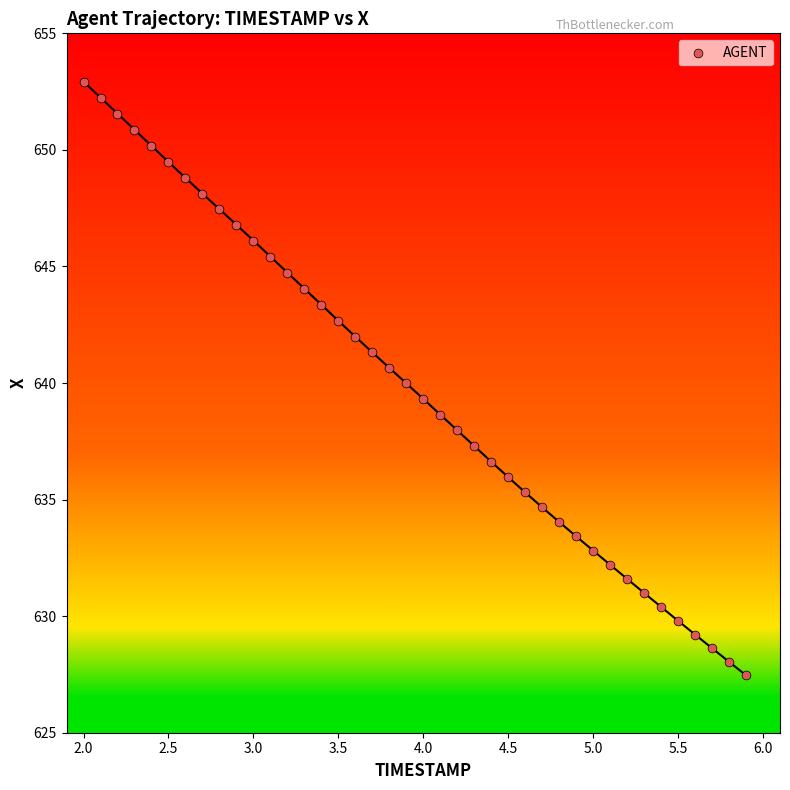

What is the range of X values (max minus min)?

3.9